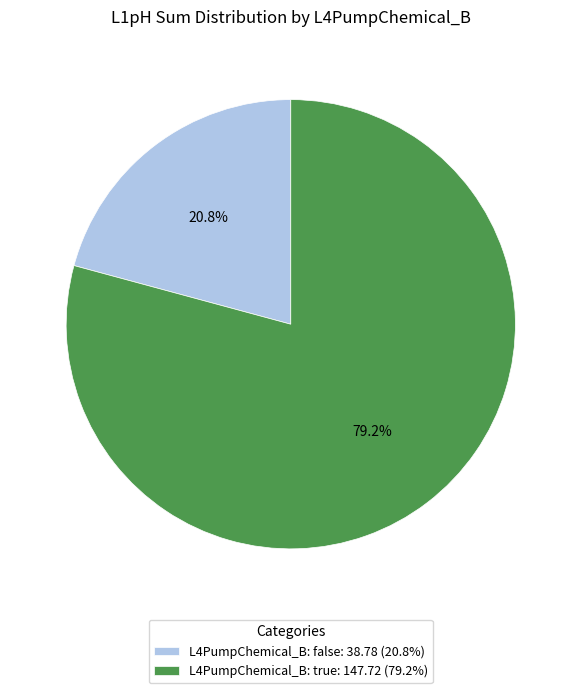

Is the sum of L4PumpChemical_B: true: 147.72 (79.2%) and L4PumpChemical_B: false: 38.78 (20.8%) greater than half?

Yes